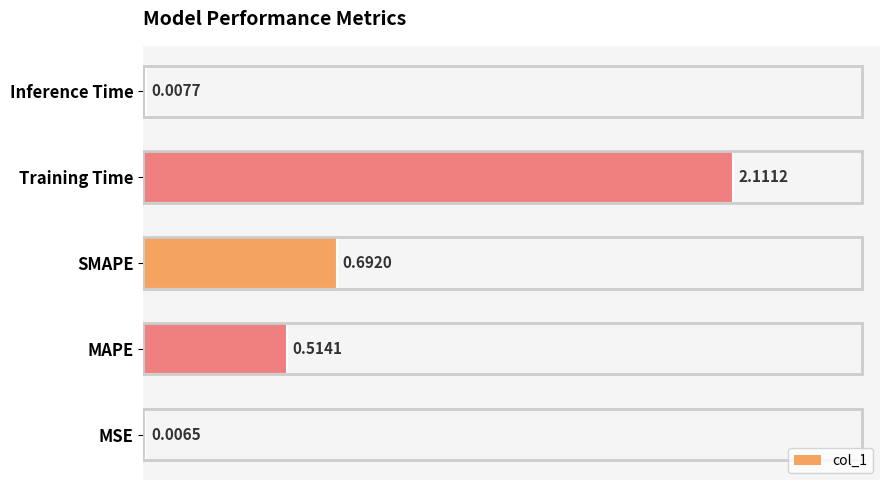

Which category has the highest value across all series?

Training Time